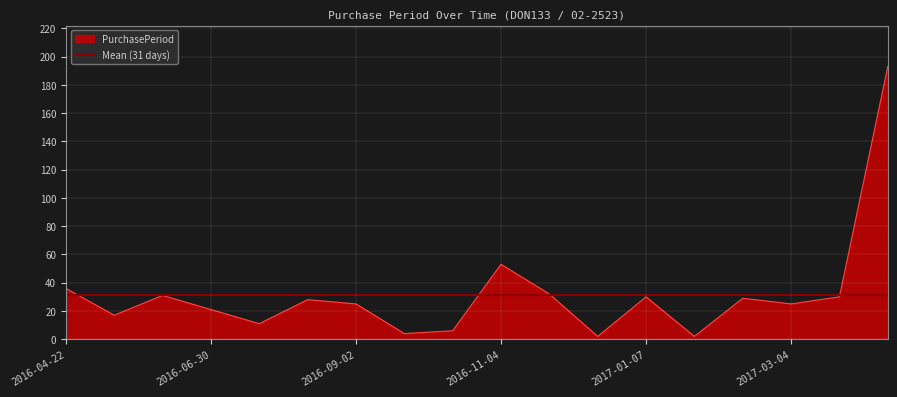

Reading left to right, list all the values displayed in this chart.

2016-04-22=36	2016-05-09=17	2016-06-09=31	2016-06-30=21	2016-07-11=11	2016-08-08=28	2016-09-02=25	2016-09-06=4	2016-09-12=6	2016-11-04=53	2016-12-06=32	2016-12-08=2	2017-01-07=30	2017-01-09=2	2017-02-07=29	2017-03-04=25	2017-04-03=30	2017-10-13=193